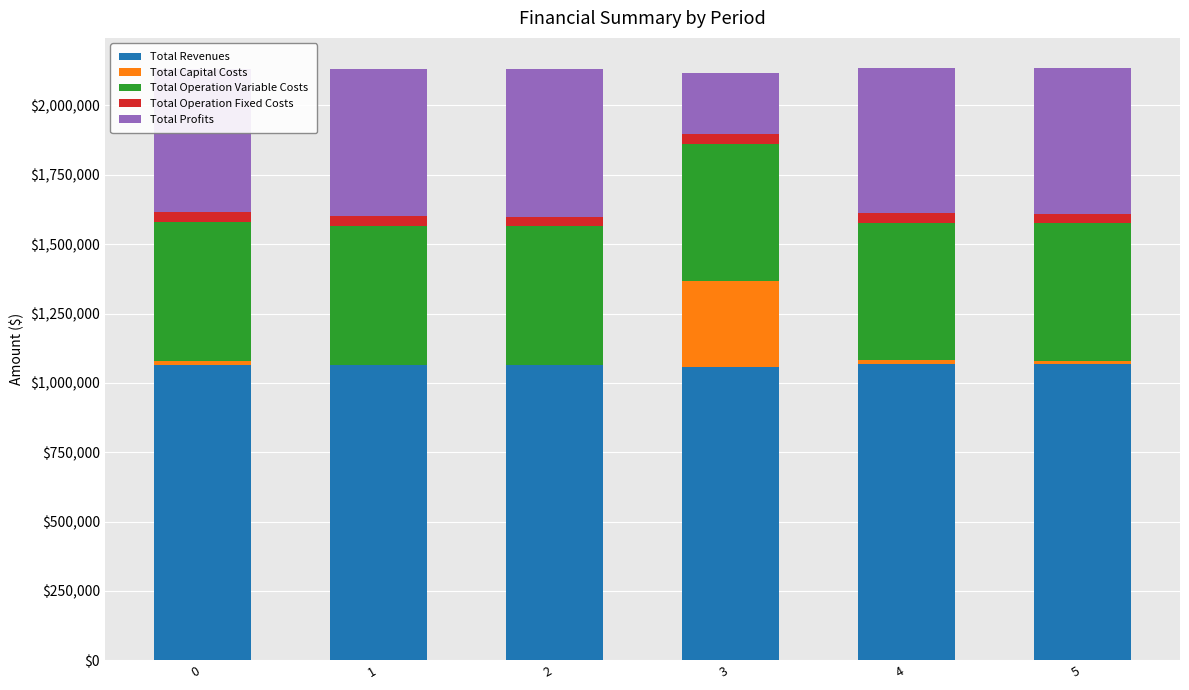

What is the maximum value for Total Revenues?

1068319.2